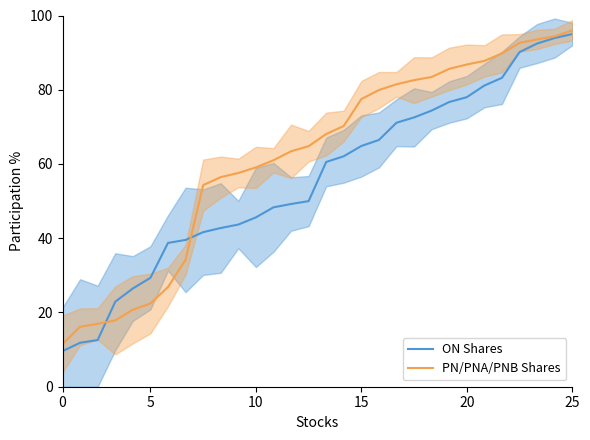

Is this an area chart (filled region under the line)?

No